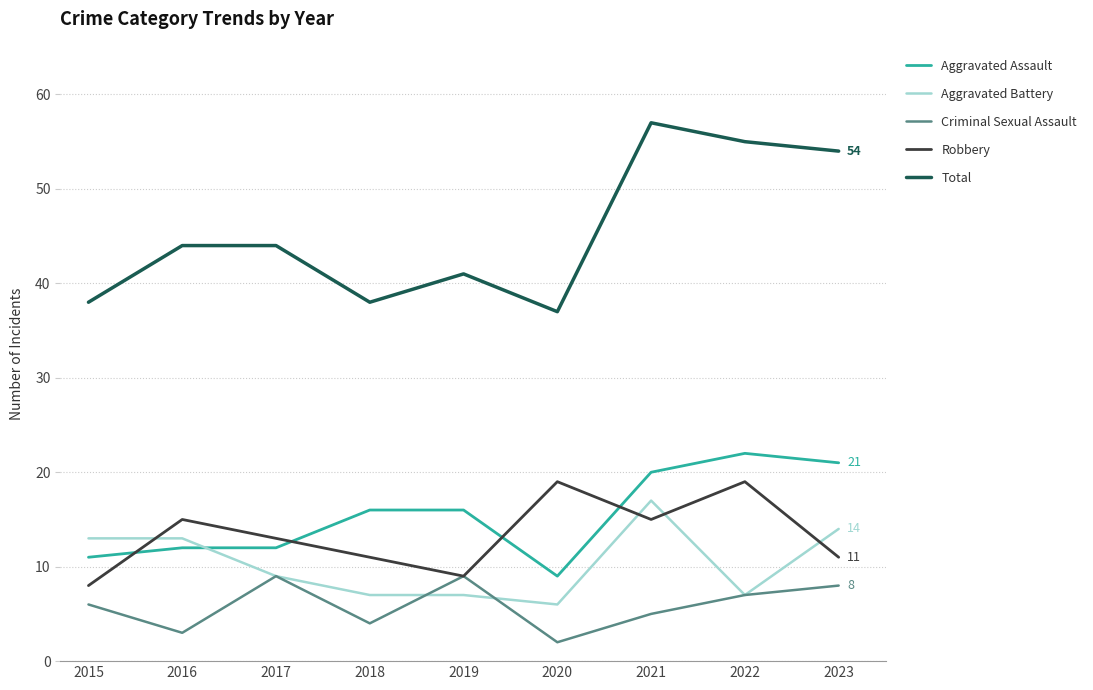

Reading left to right, list all the values displayed in this chart.

Aggravated Assault: 11	12	12	16	16	9	20	22	21
Aggravated Battery: 13	13	9	7	7	6	17	7	14
Criminal Sexual Assault: 6	3	9	4	9	2	5	7	8
Robbery: 8	15	13	11	9	19	15	19	11
Total: 38	44	44	38	41	37	57	55	54